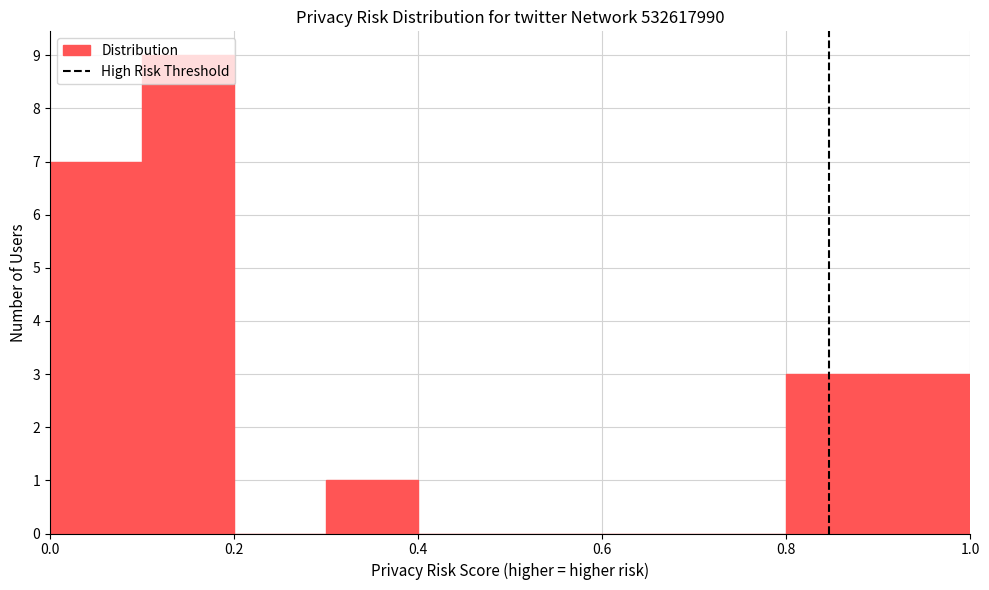

What is the height of the bar covering 0.8 to 0.9 on the x-axis? The values are not printed on the chart, so give them approximately, as read against the axis.

3